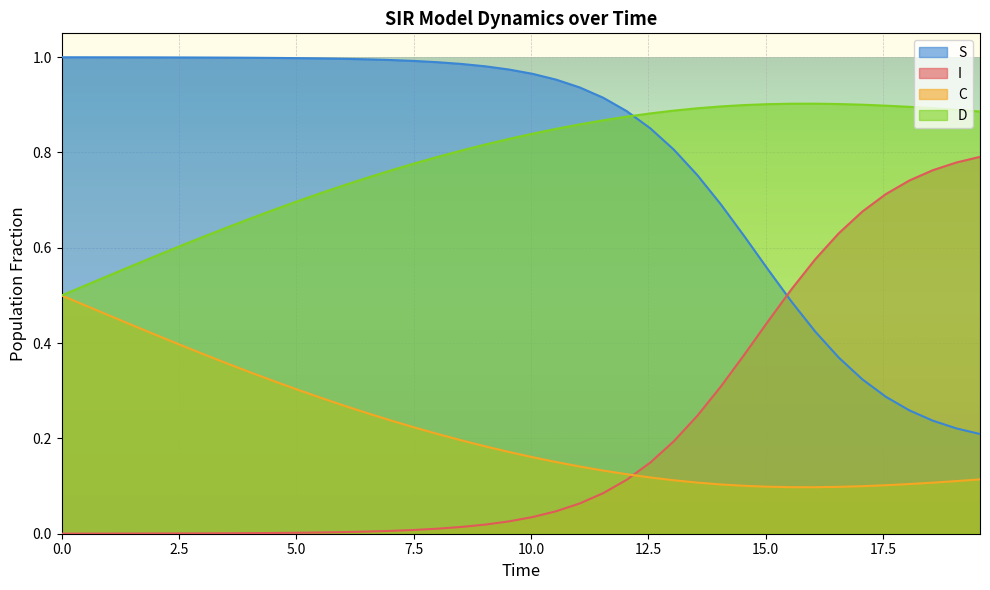

True or false: S and C cross at least once.

False